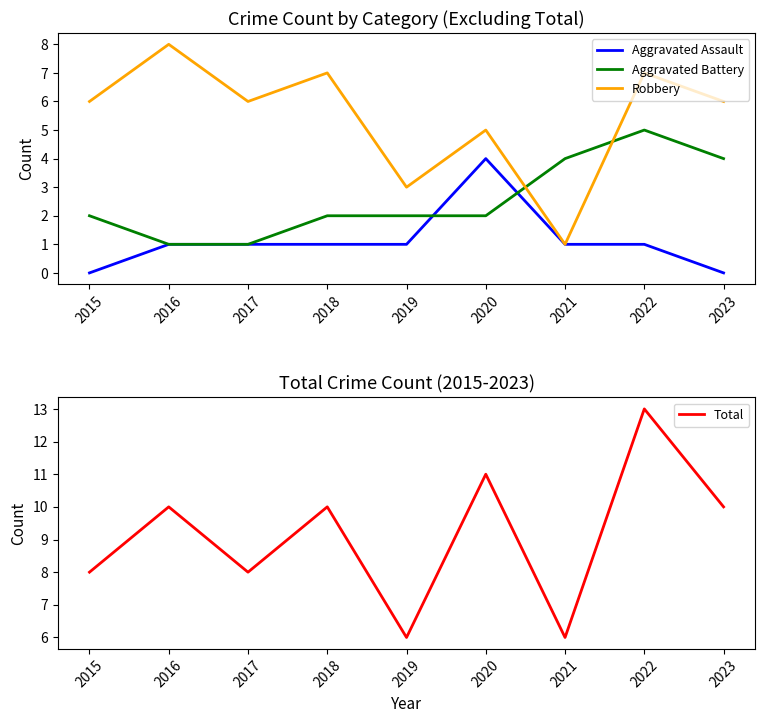

The value of Aggravated Battery at 2015 is 2. True or false?

True